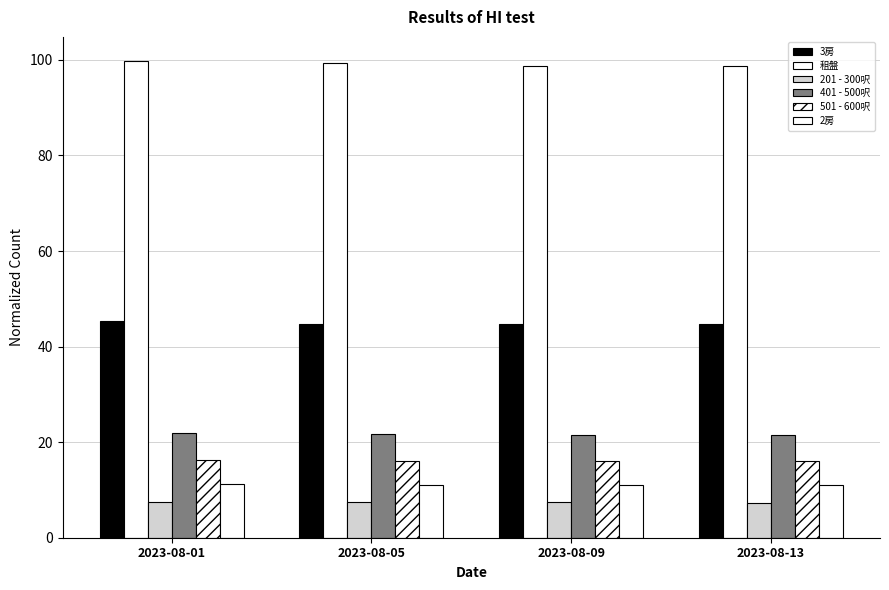

Reading left to right, extract all data points from this chart.

3房: 2023-08-01=45.3	2023-08-05=44.8	2023-08-09=44.8	2023-08-13=44.8
租盤: 2023-08-01=99.8	2023-08-05=99.4	2023-08-09=98.8	2023-08-13=98.8
201 - 300呎: 2023-08-01=7.6	2023-08-05=7.5	2023-08-09=7.4	2023-08-13=7.4
401 - 500呎: 2023-08-01=21.9	2023-08-05=21.7	2023-08-09=21.5	2023-08-13=21.4
501 - 600呎: 2023-08-01=16.3	2023-08-05=16.0	2023-08-09=16.0	2023-08-13=16.0
2房: 2023-08-01=11.2	2023-08-05=11.1	2023-08-09=11.0	2023-08-13=11.0